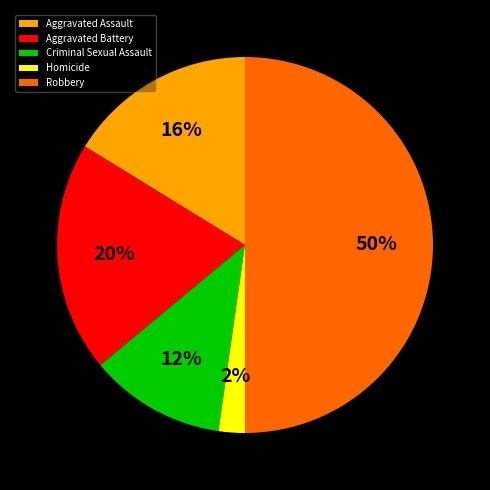

Is the sum of Robbery and Criminal Sexual Assault greater than half?

Yes